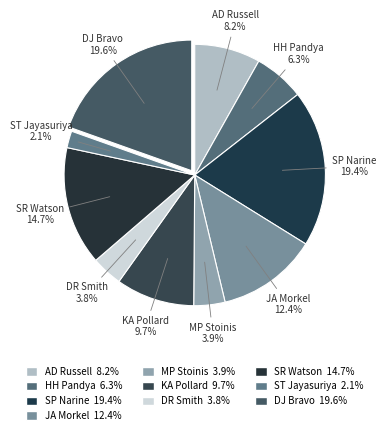

Does any single category account for the majority?

No